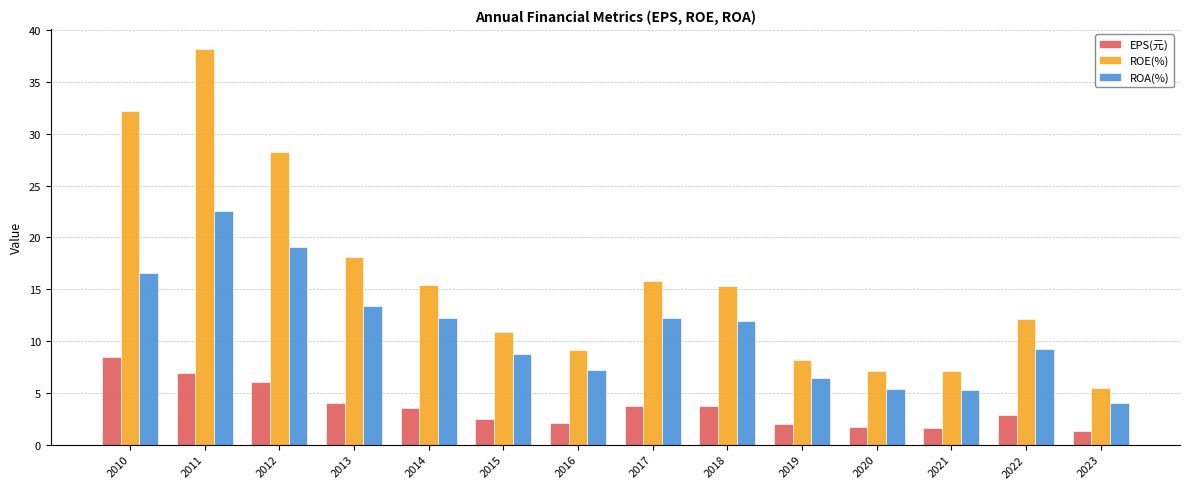

What is the average value of the EPS(元) series?

3.6